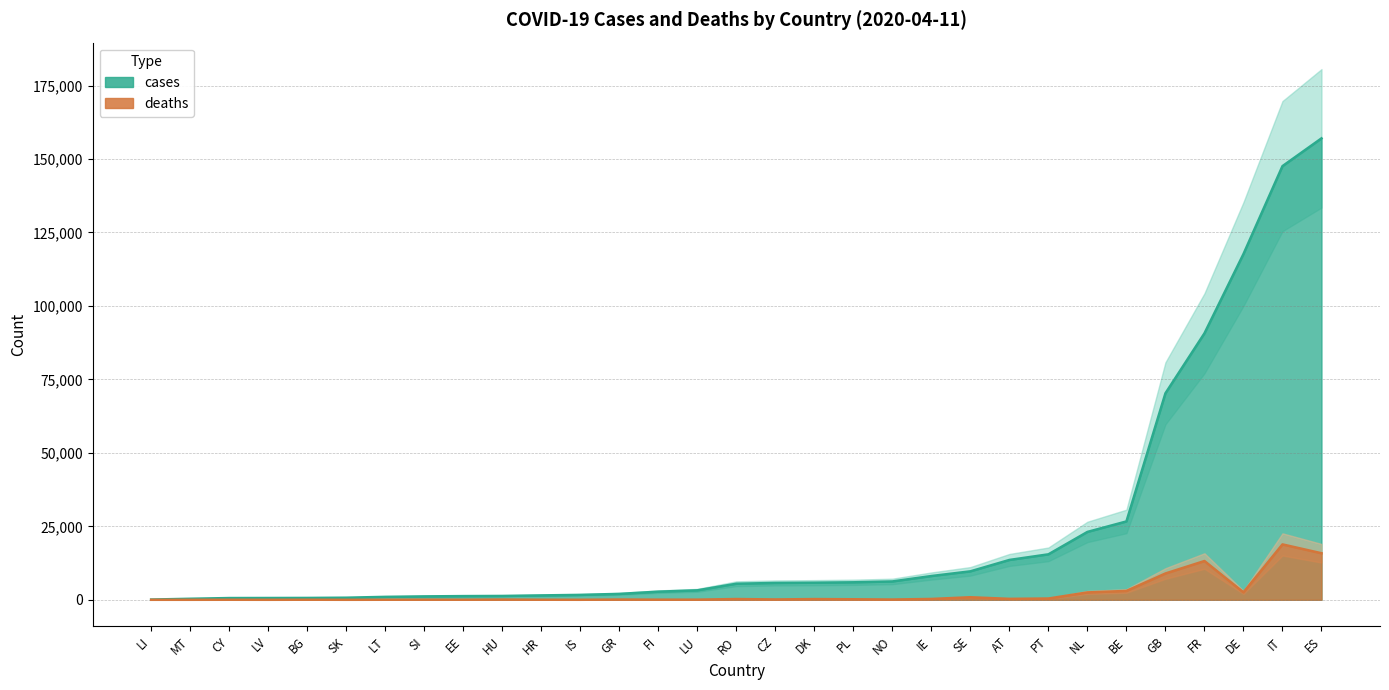

Where does the cases series first go above 5467?

CZ